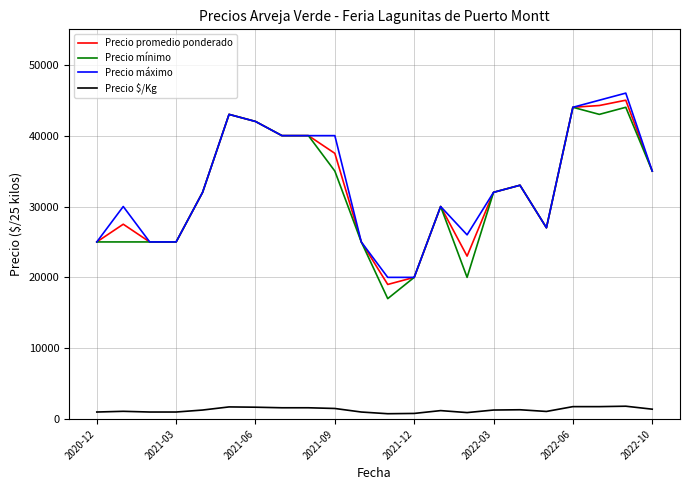

What is the difference between the maximum and second lowest values in the Precio mínimo series?

24000